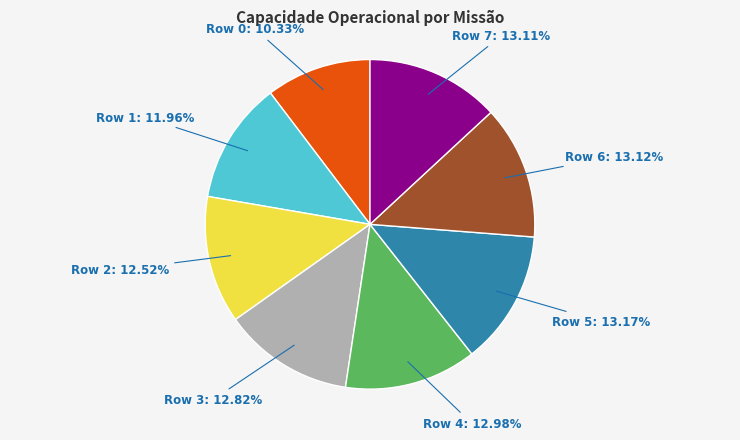

What is the ratio of the value at Row 6: 13.12% to the value at Row 7: 13.11%?

1.0